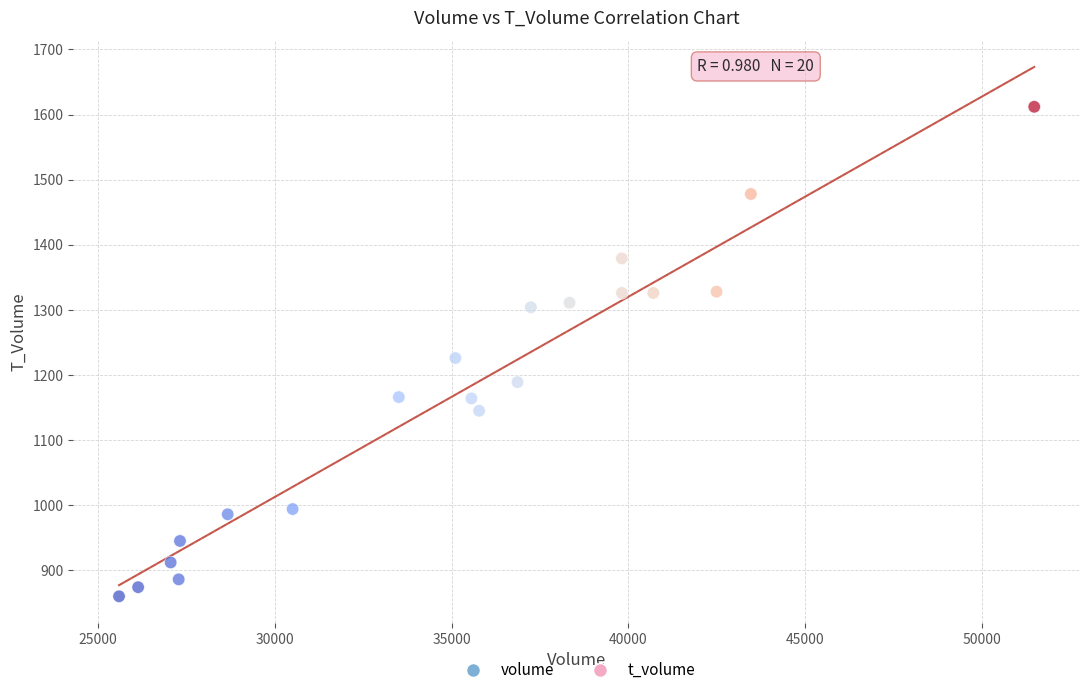

What is the range of Y values (max minus min)?

752